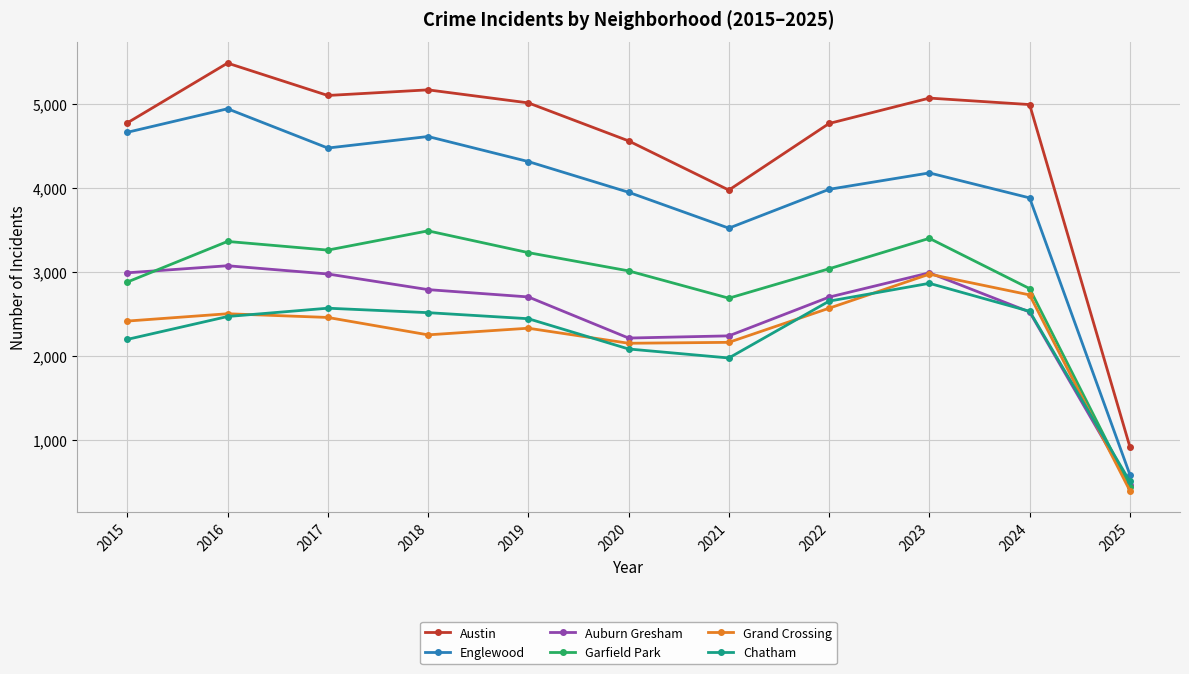

True or false: Grand Crossing and Garfield Park intersect in this chart.

False